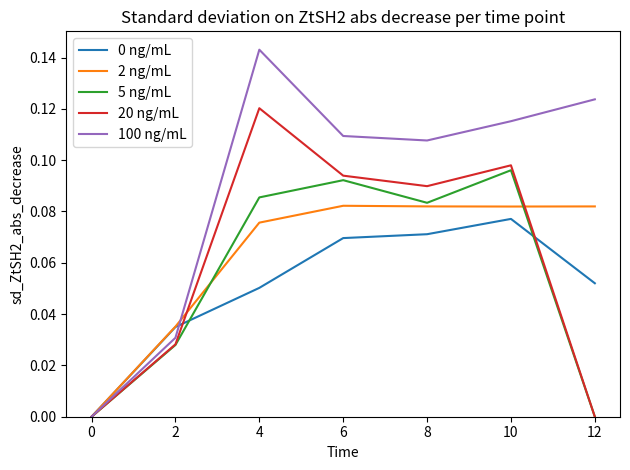

True or false: 0 ng/mL has a value of 0.0 at 0.

True